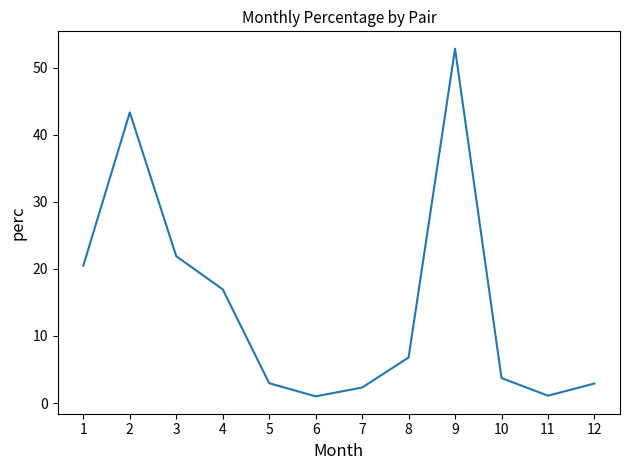

True or false: the data shows 1.1 at 11.

True